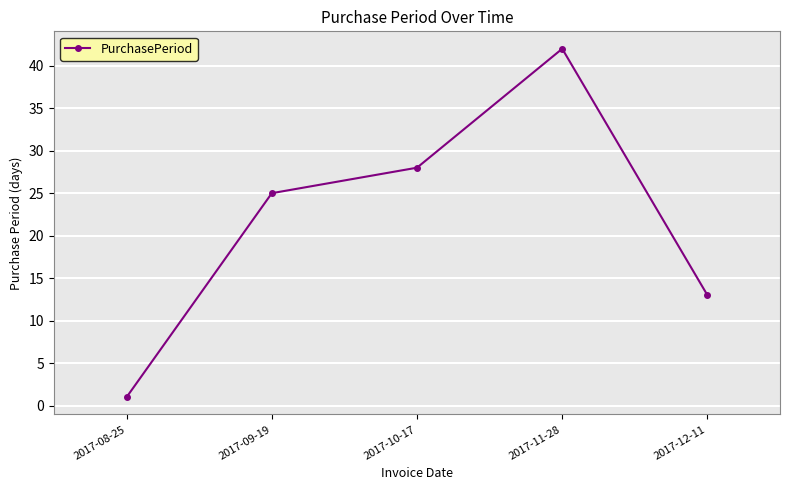

Rank the categories by value from highest to lowest.

2017-11-28, 2017-10-17, 2017-09-19, 2017-12-11, 2017-08-25